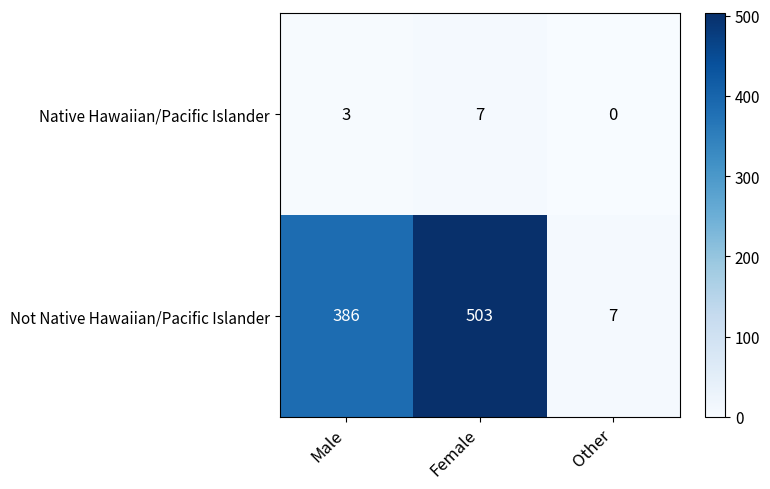

Is it true that Native Hawaiian/Pacific Islander equals 0 at Other?

True